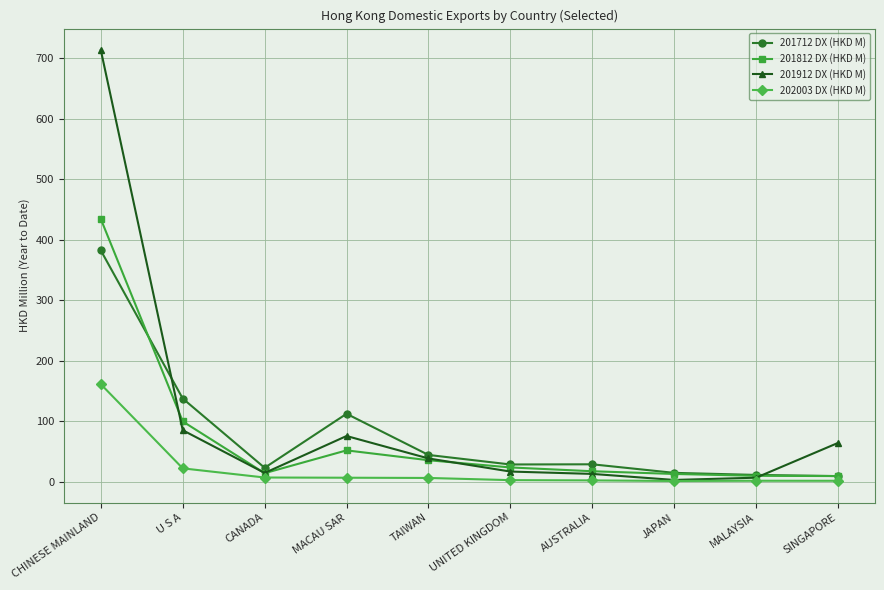

At which category does 201712 DX (HKD M) reach its first local peak?

MACAU SAR